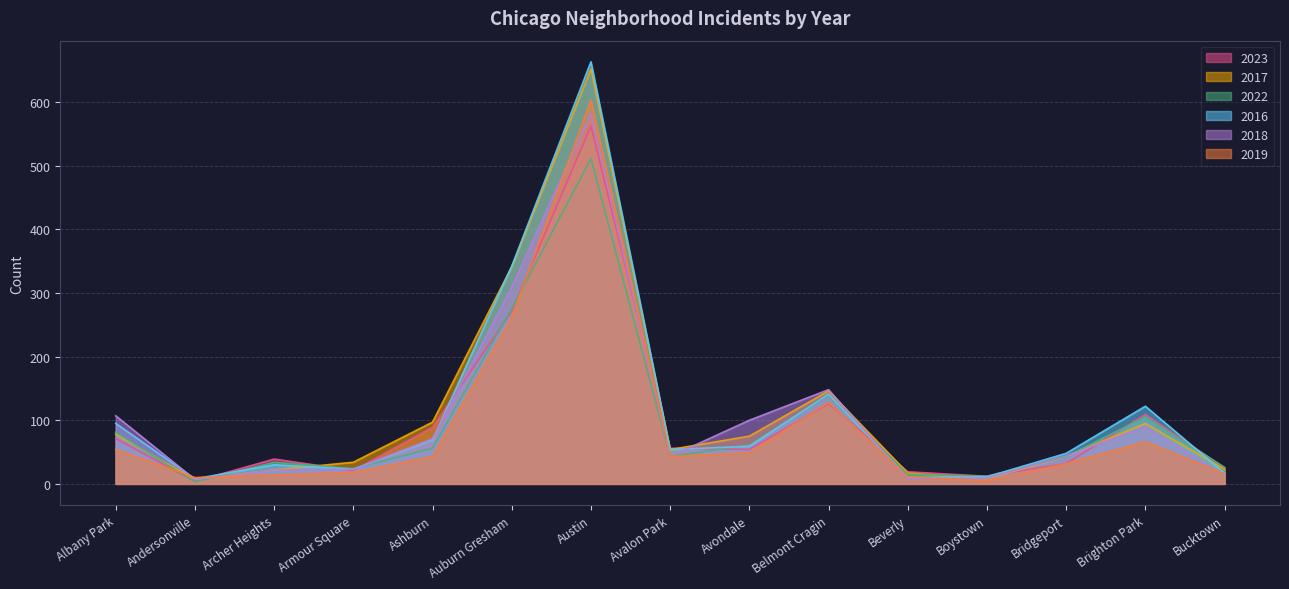

True or false: 2018 and 2016 intersect in this chart.

True